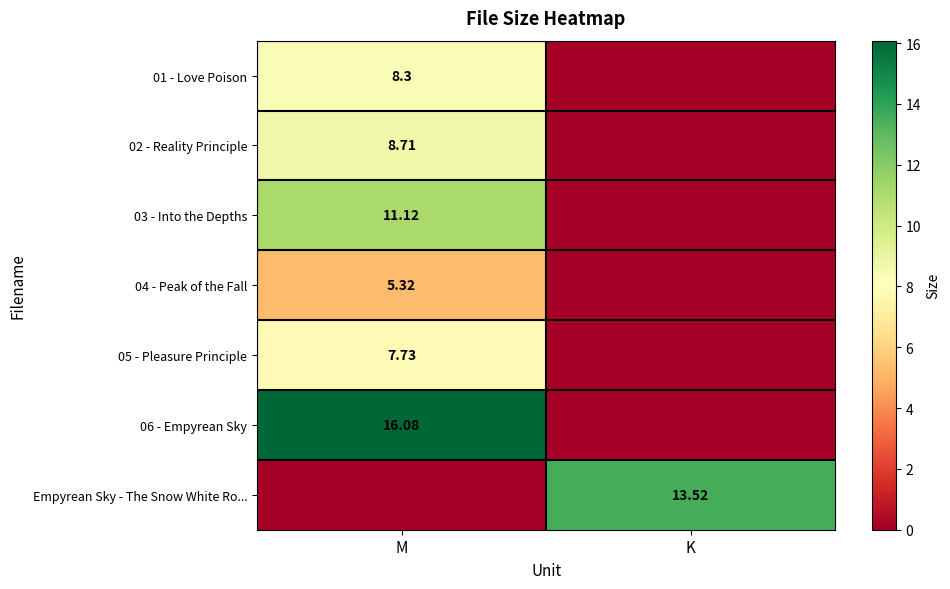

At which category does the chart reach its minimum across all series?

K